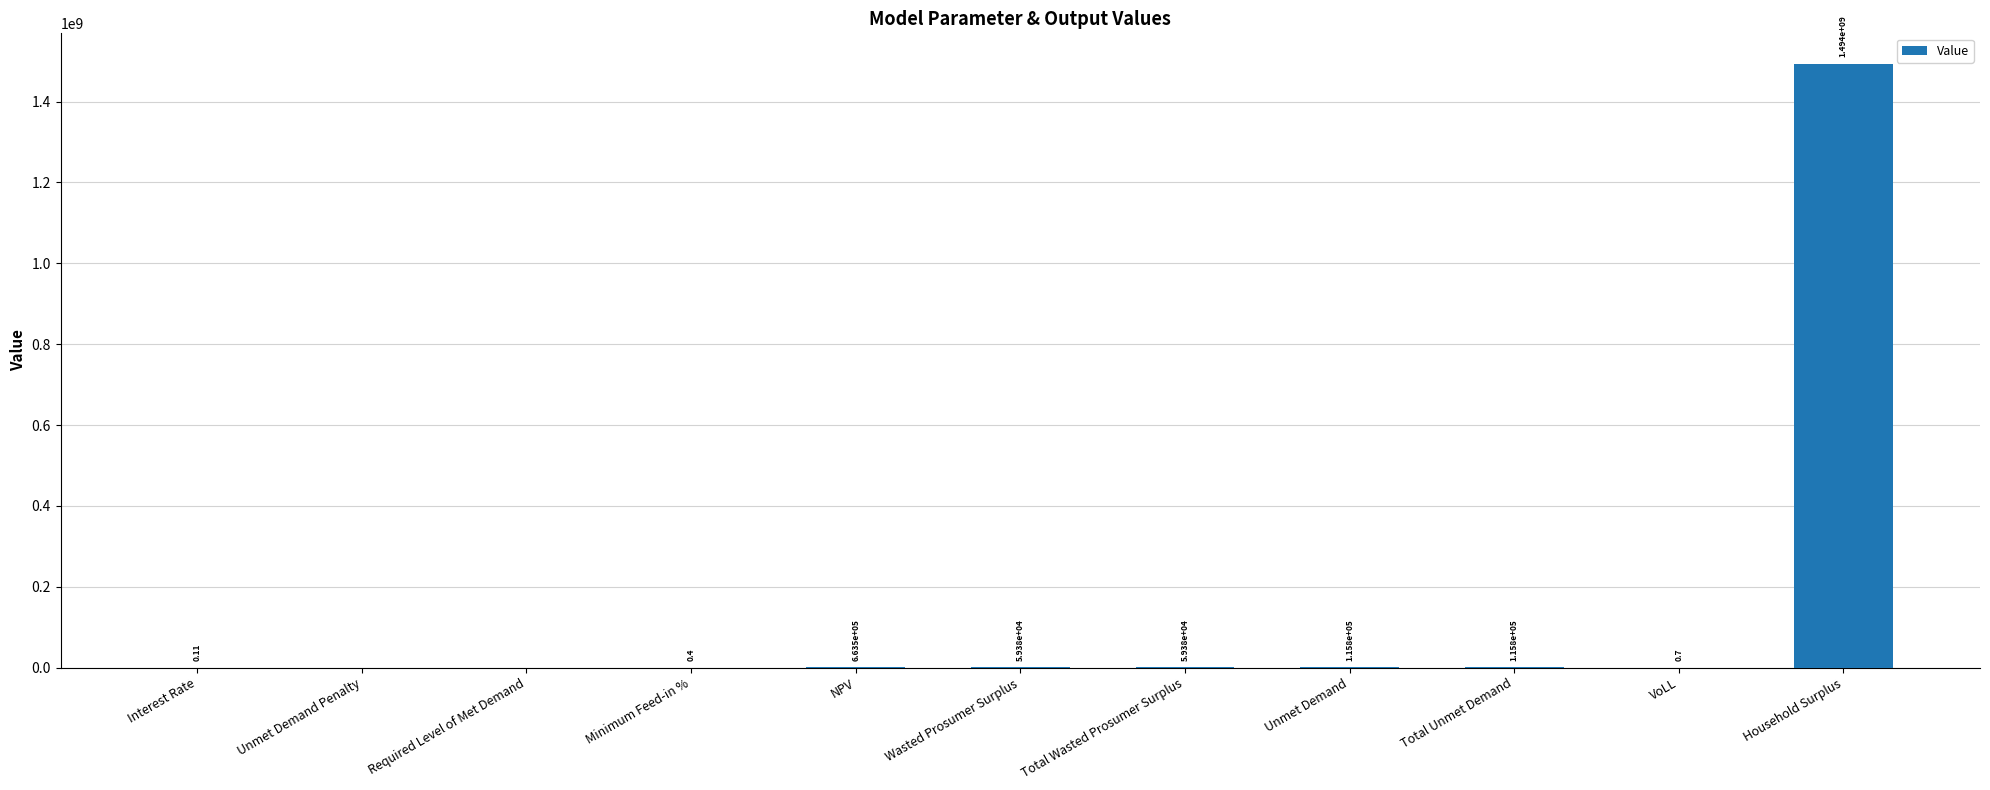

At which label does the data first exceed 59379?

NPV